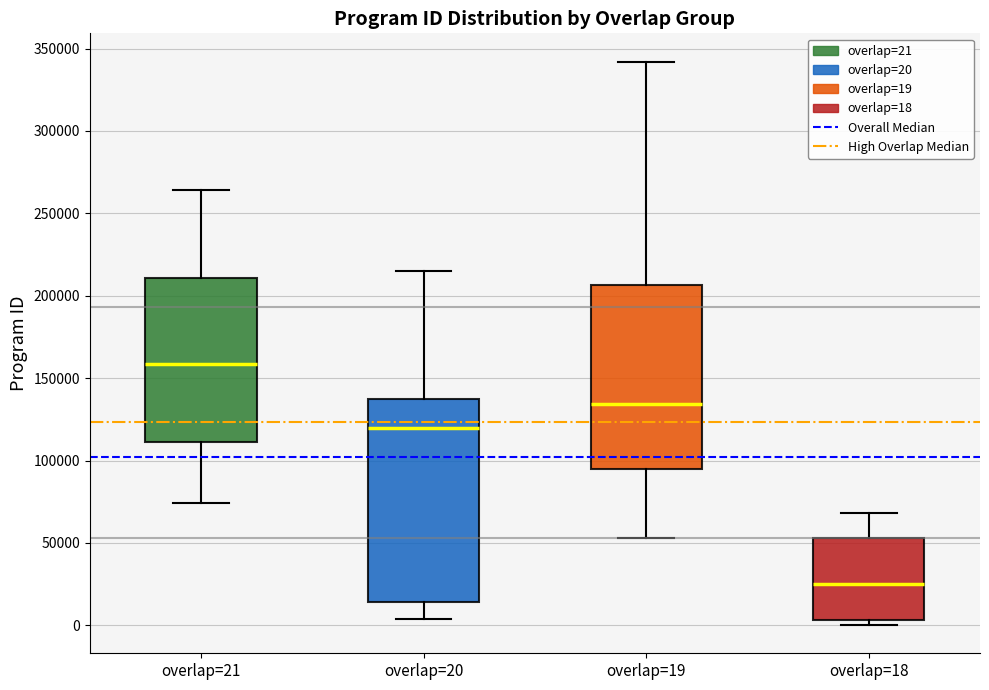

Reading left to right, read every box against the y-axis: the position of its median line, the range the box covers, and the ends of its whiskers. The values are not printed on the chart, so give them approximately, as read against the axis.

overlap=21: median 160000, box 110000 to 210000, whiskers 75000 to 265000
overlap=20: median 120000, box 15000 to 135000, whiskers 5000 to 215000
overlap=19: median 135000, box 95000 to 205000, whiskers 55000 to 340000
overlap=18: median 25000, box 5000 to 55000, whiskers 0 to 70000